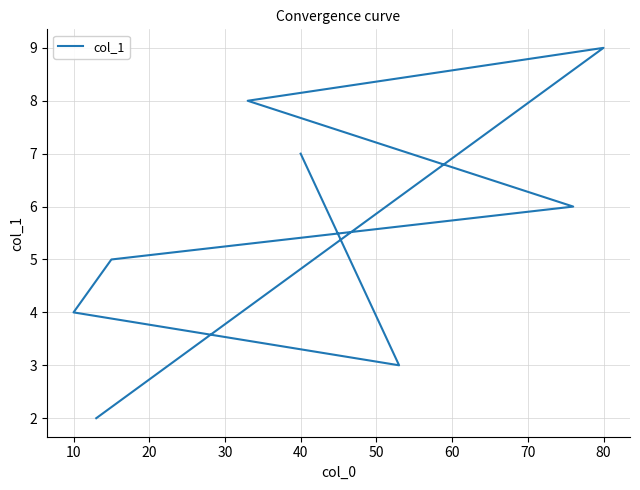

How many values exceed 6?

4